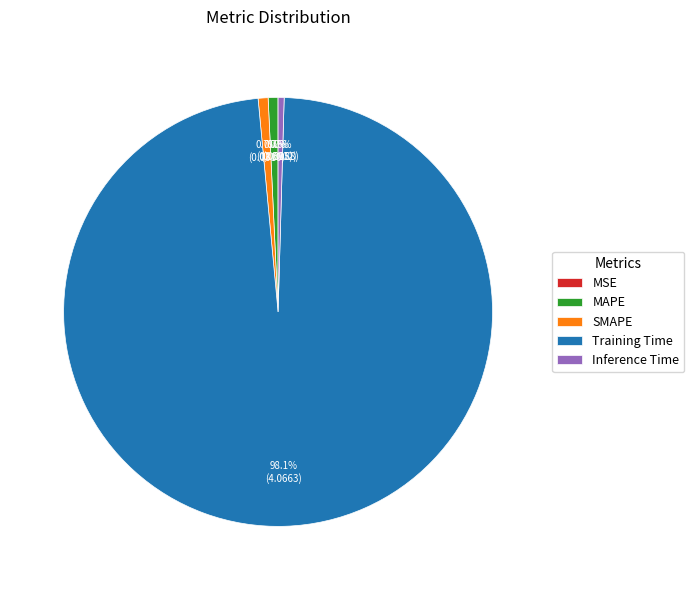

The Training Time slice represents 98% of the pie. True or false?

True